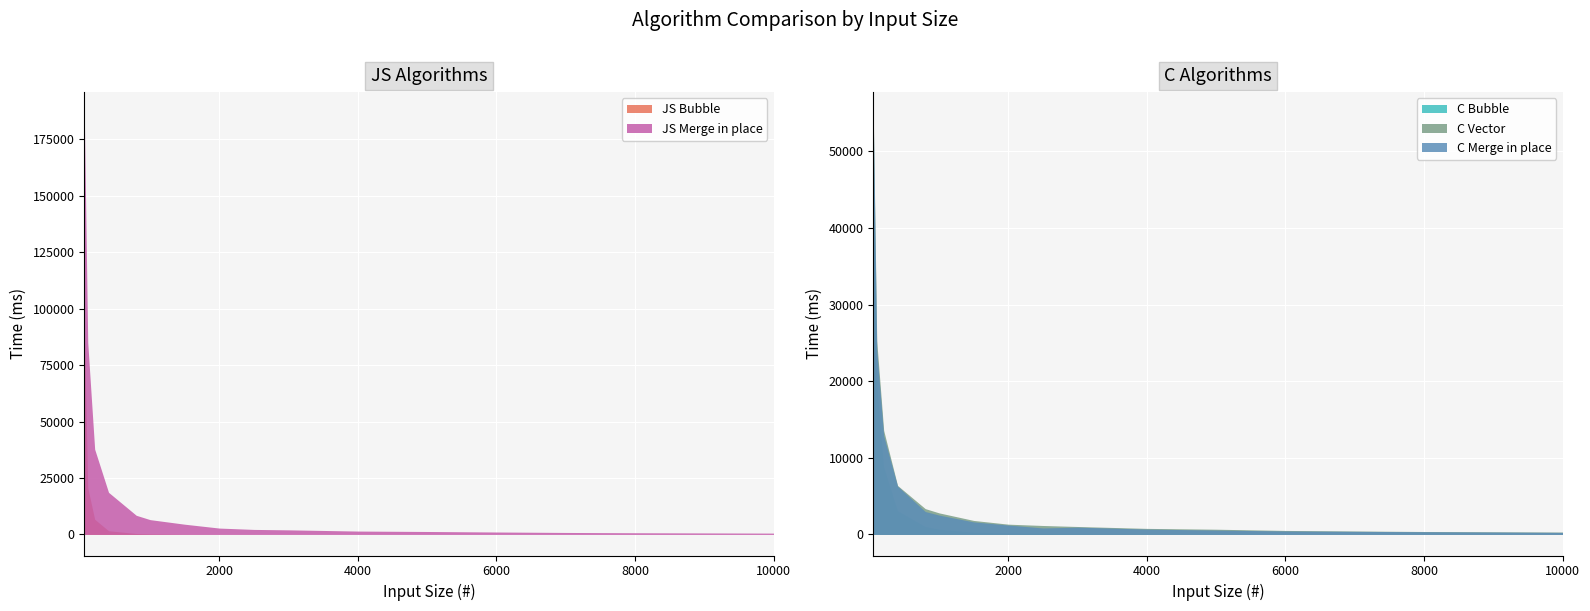

True or false: C Merge in place has a value of 1271.4 at 3000.

False